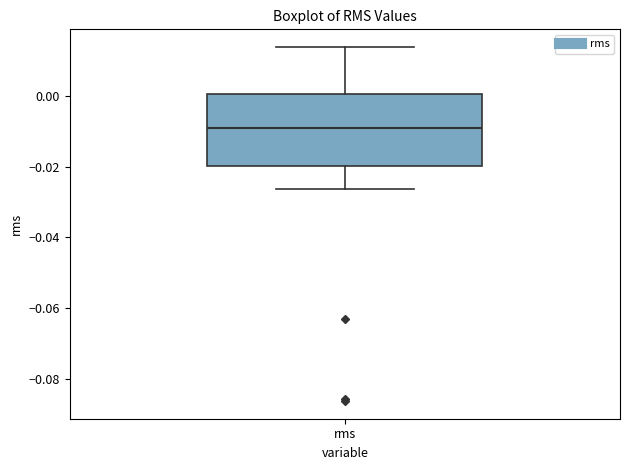

Read this box plot against the y-axis: the position of the median line, the range covered by the box, and the ends of both whiskers. The values are not printed on the chart, so give them approximately, as read against the axis.

median -0.008, box -0.020 to 0.000, whiskers -0.026 to 0.014